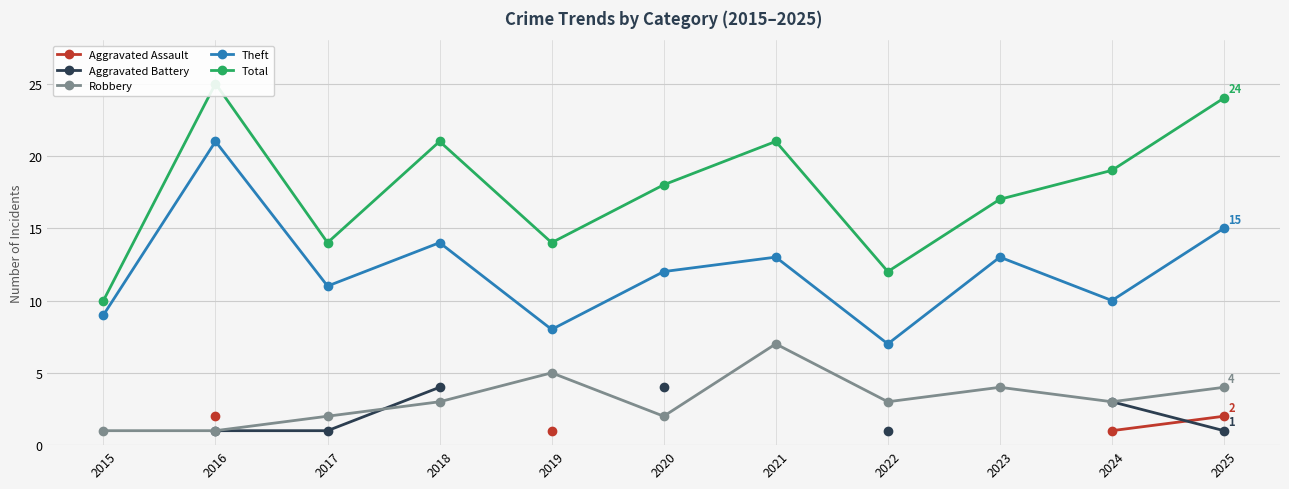

How many times do Aggravated Assault and Aggravated Battery cross each other?

1